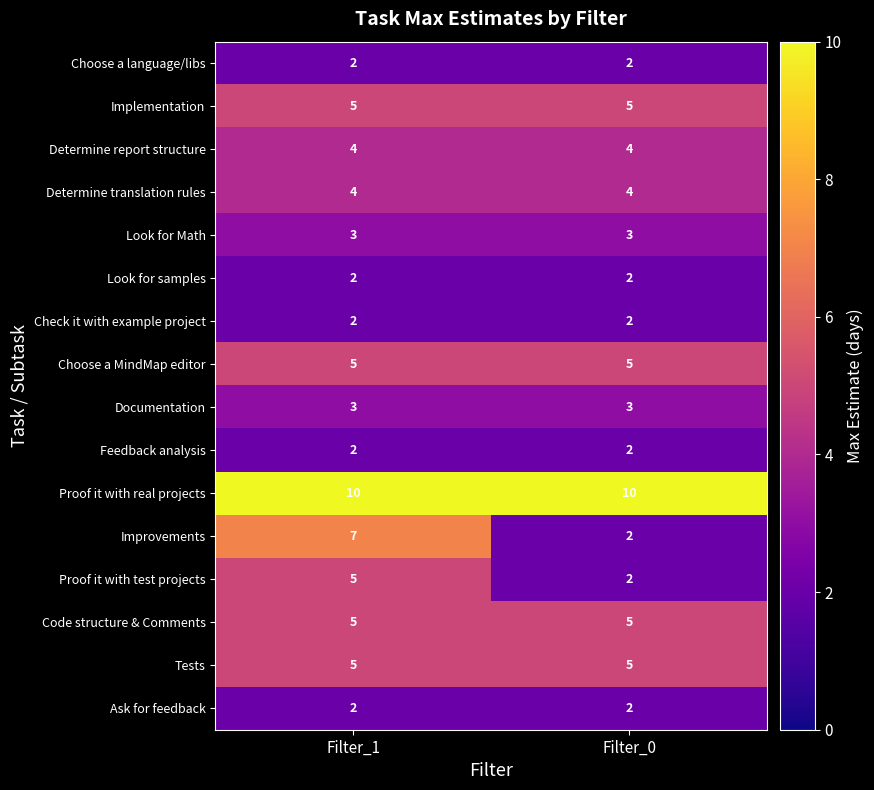

Between Filter_1 and Filter_0, which series saw the biggest shift?

Improvements